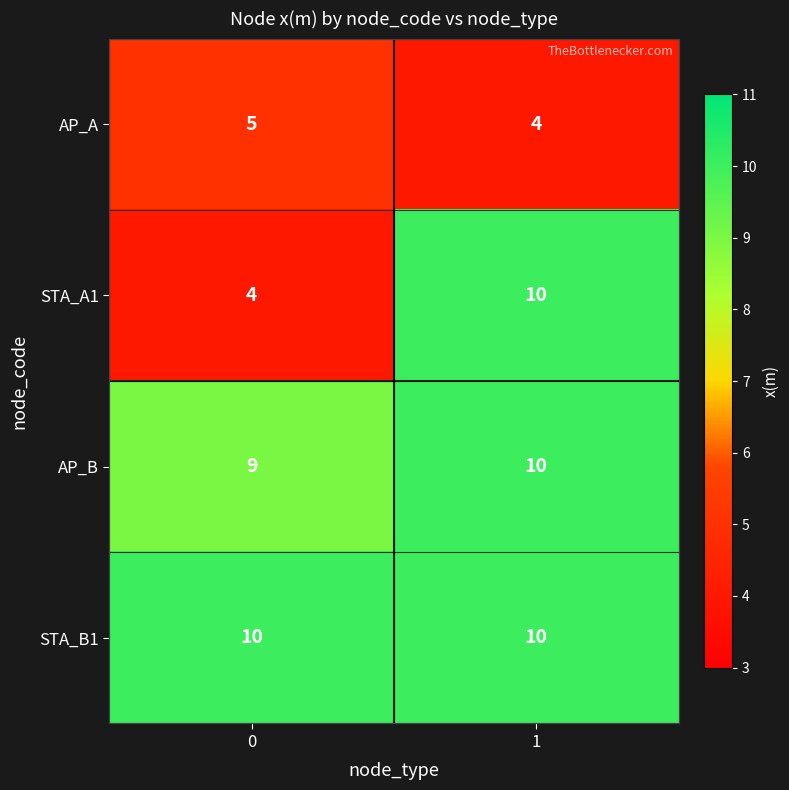

What is the approximate value of AP_B at 0?

9